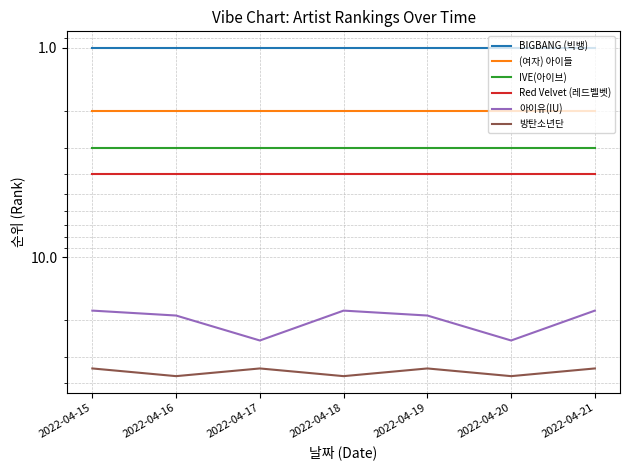

What is the sum of the (여자) 아이들 values at 2022-04-17 and 2022-04-21?

4